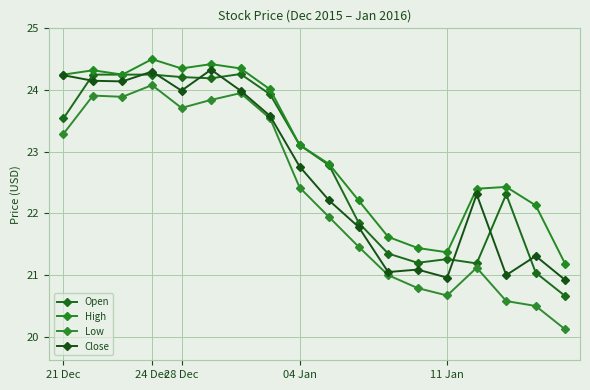

Reading right to left, what are all the values shown in this chart?

Open: 20.7	21.0	22.3	21.2	21.3	21.2	21.4	21.9	22.8	23.1	23.9	24.3	24.2	24.2	24.2	24.2	24.2	23.5
High: 21.2	22.1	22.4	22.4	21.4	21.4	21.6	22.2	22.8	23.1	24.0	24.4	24.4	24.4	24.5	24.2	24.3	24.2
Low: 20.1	20.5	20.6	21.1	20.7	20.8	21.0	21.5	21.9	22.4	23.5	24.0	23.8	23.7	24.1	23.9	23.9	23.3
Close: 20.9	21.3	21.0	22.3	21.0	21.1	21.0	21.8	22.2	22.8	23.6	24.0	24.3	24.0	24.3	24.1	24.1	24.2